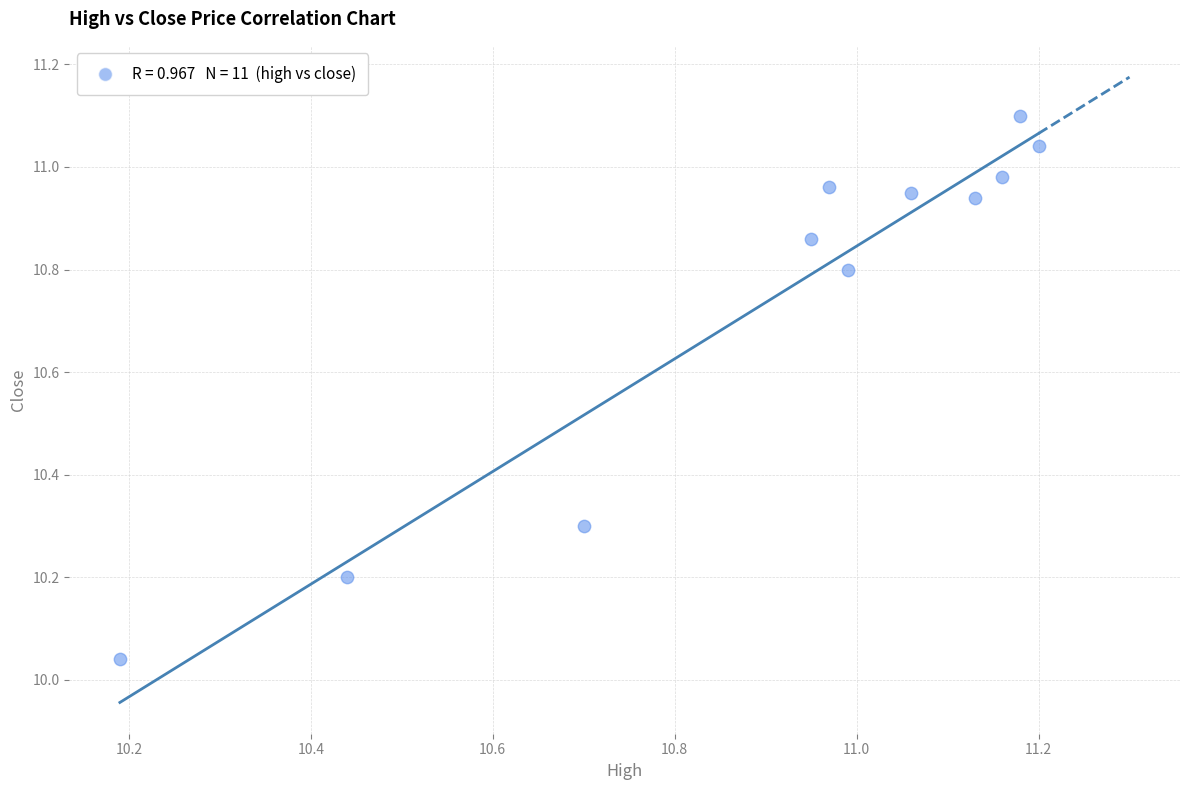

What is the average Y value?

10.7